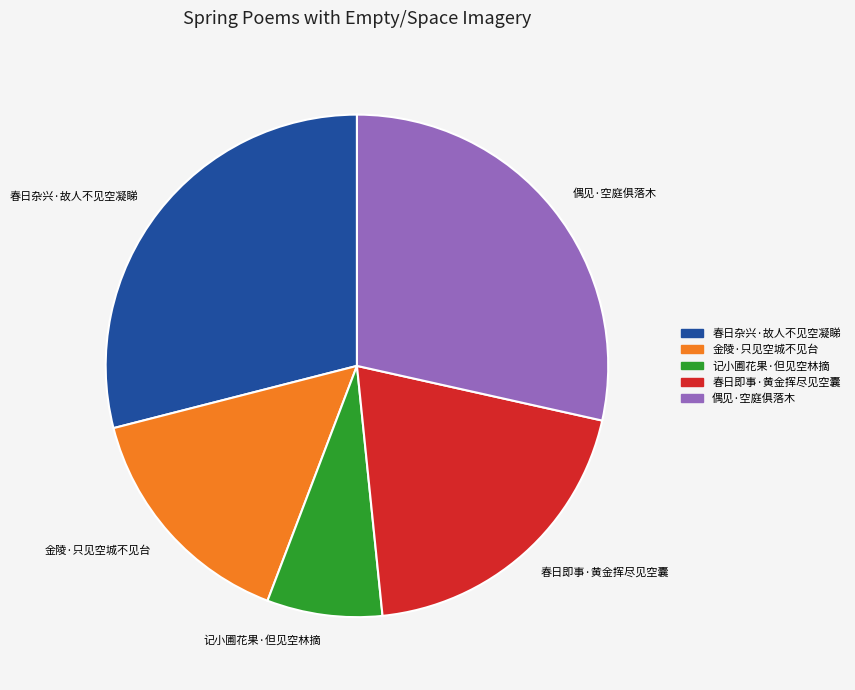

Which category has the smallest portion of the pie?

记小圃花果·但见空林摘